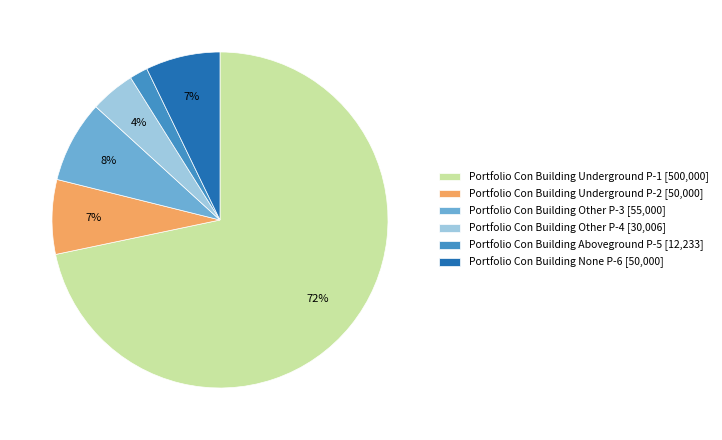

What is the smallest slice in the pie chart?

Portfolio Con Building Aboveground P-5